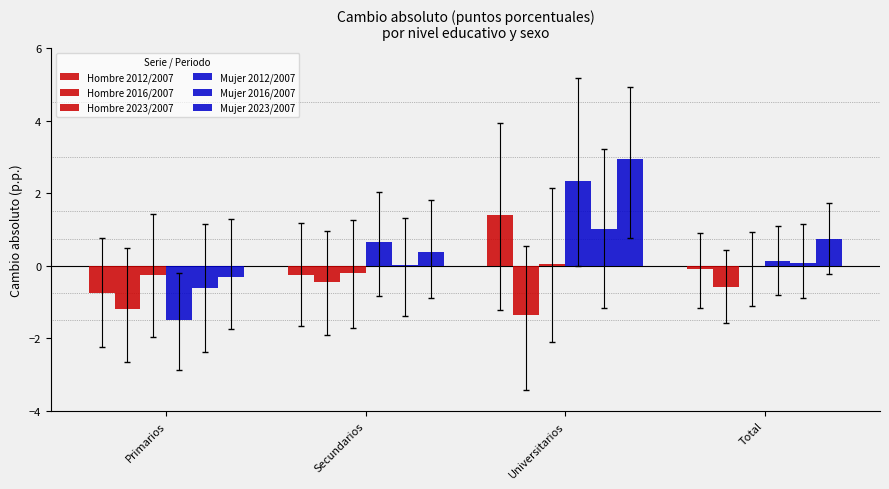

Which series has the largest range (max minus min)?

Mujer 2012/2007